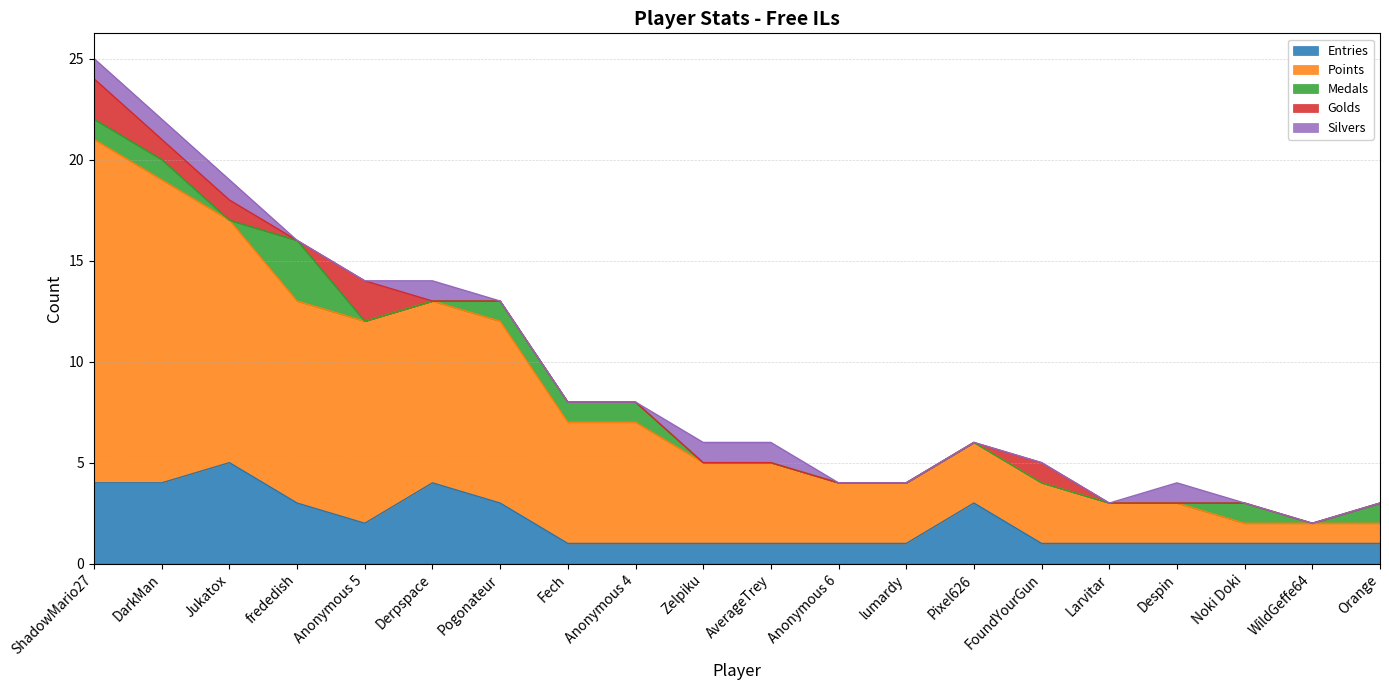

Count the number of data series in this chart.

5